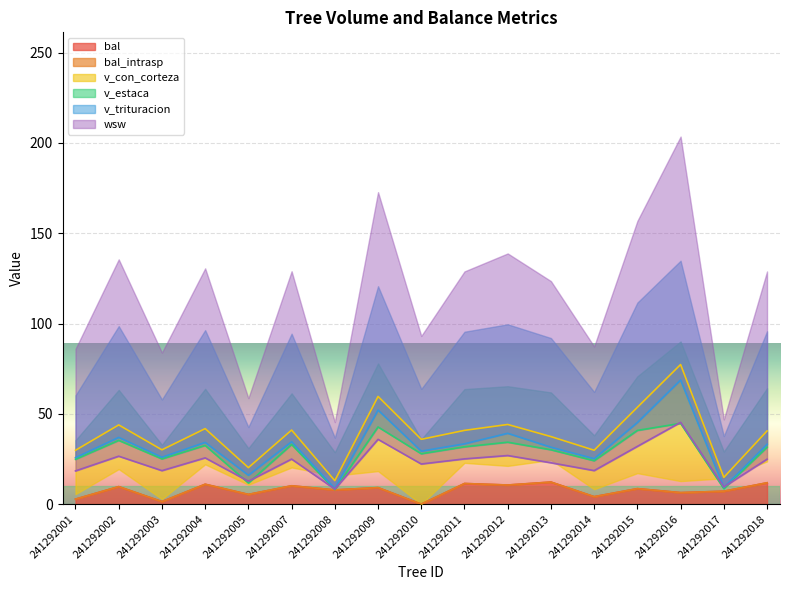

What is the difference between the maximum and minimum values in the v_estaca series?

36.7